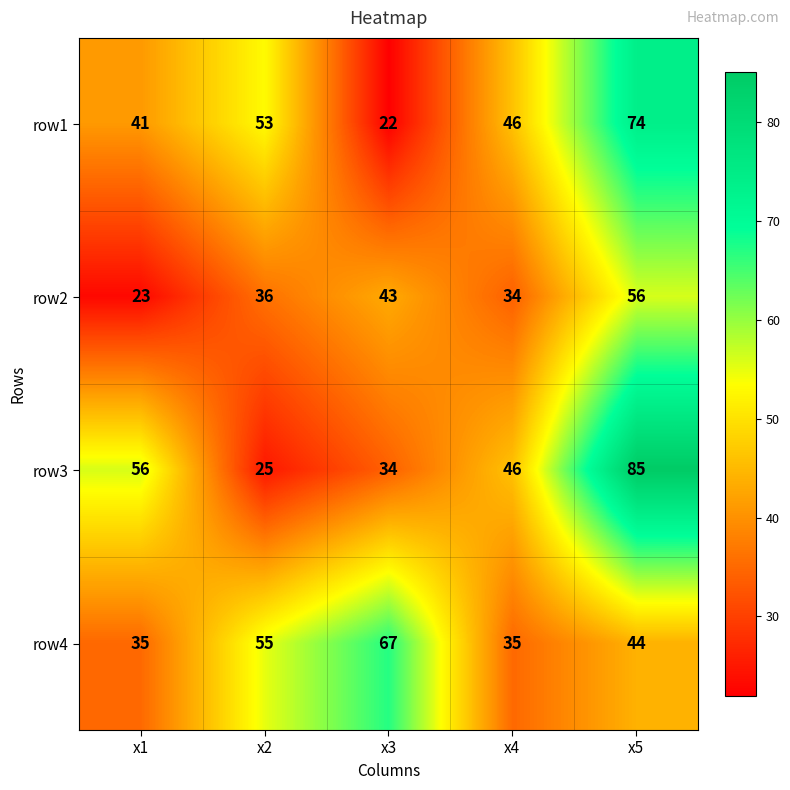

At x5, list the series in order from smallest to largest.

row4, row2, row1, row3